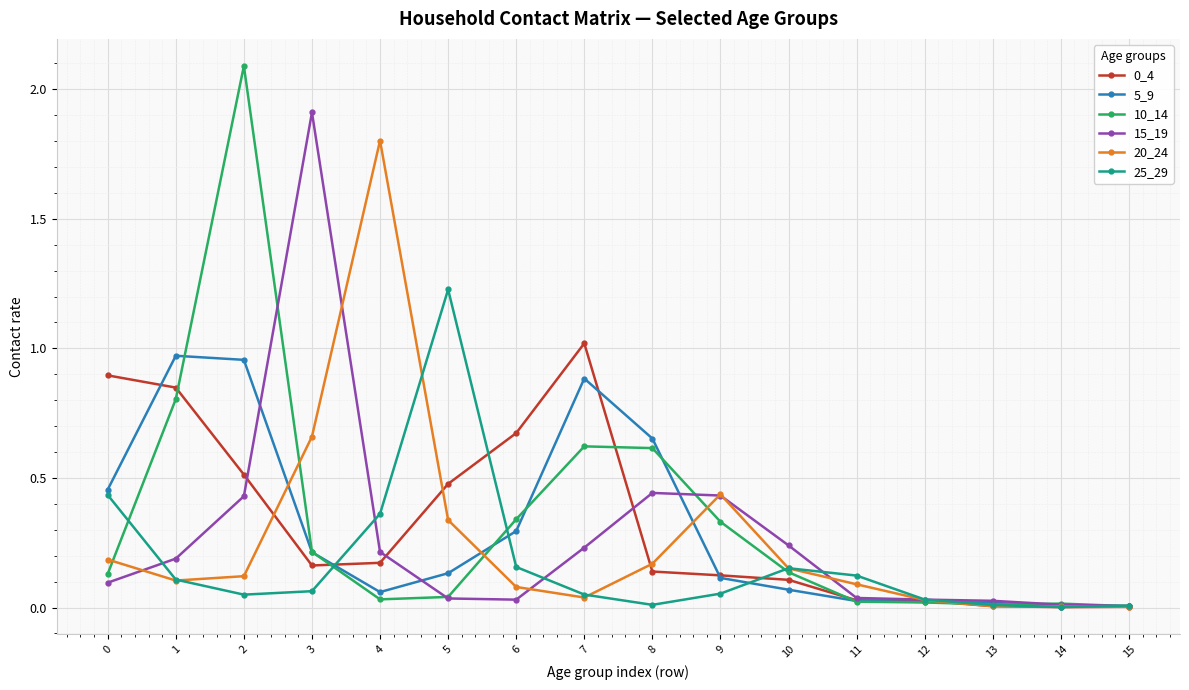

Which series has the widest spread of values?

10_14